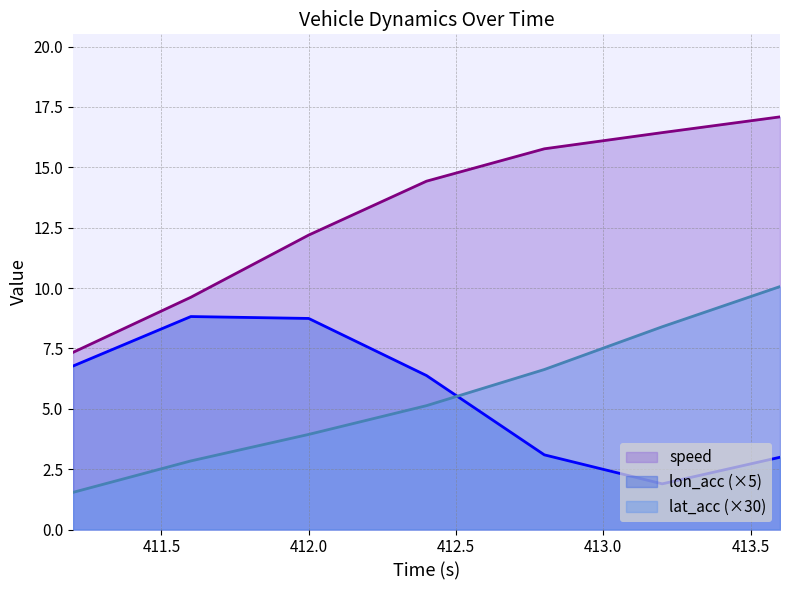

Read the lat_acc value at 411.2.

1.5